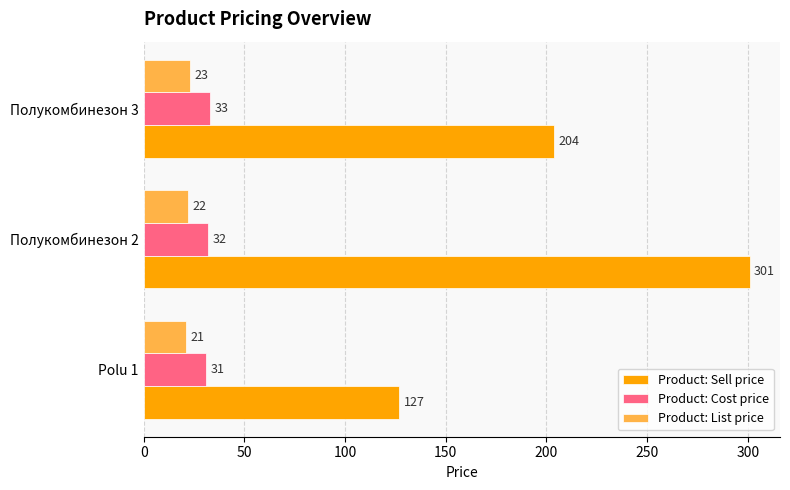

What is the maximum value shown in the chart?

301